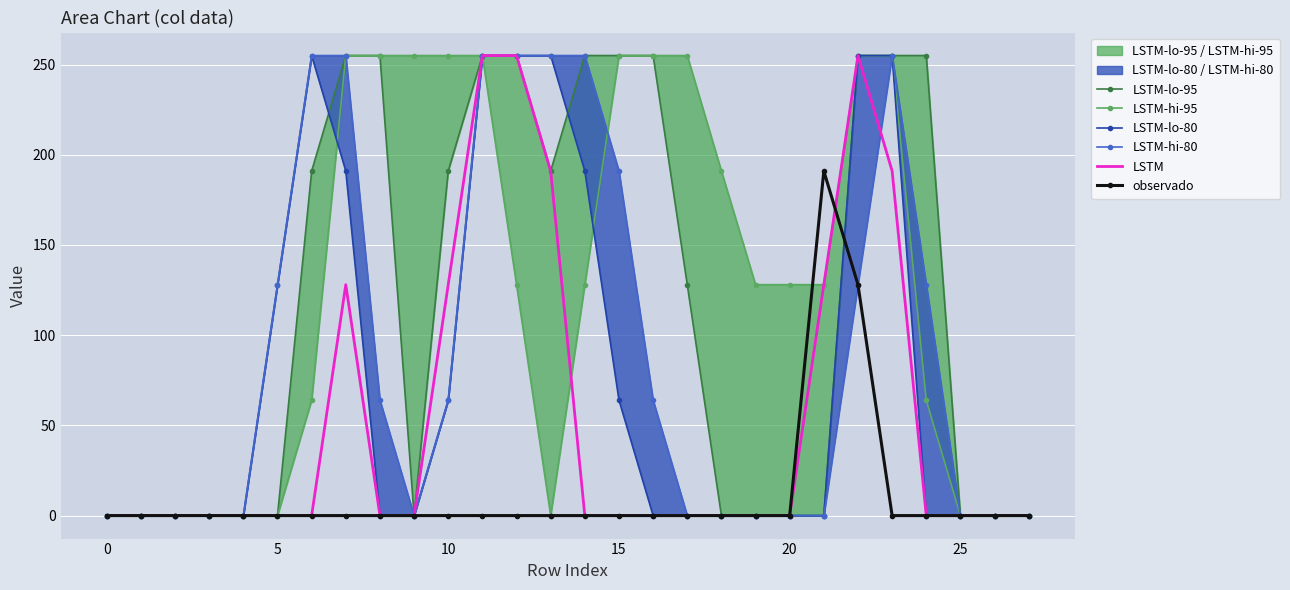

What is the sum of all LSTM-hi-80 values?

2552